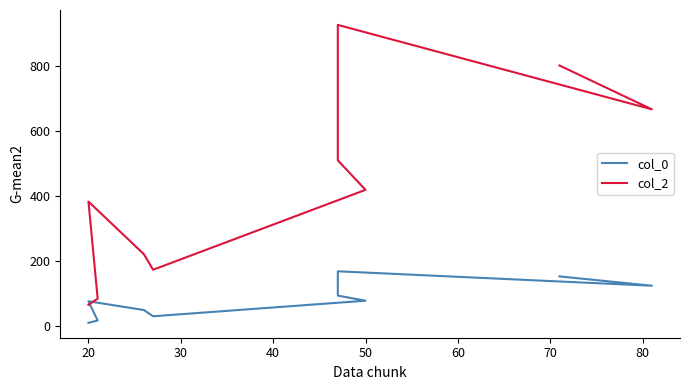

Which series has the largest total across all categories?

col_2